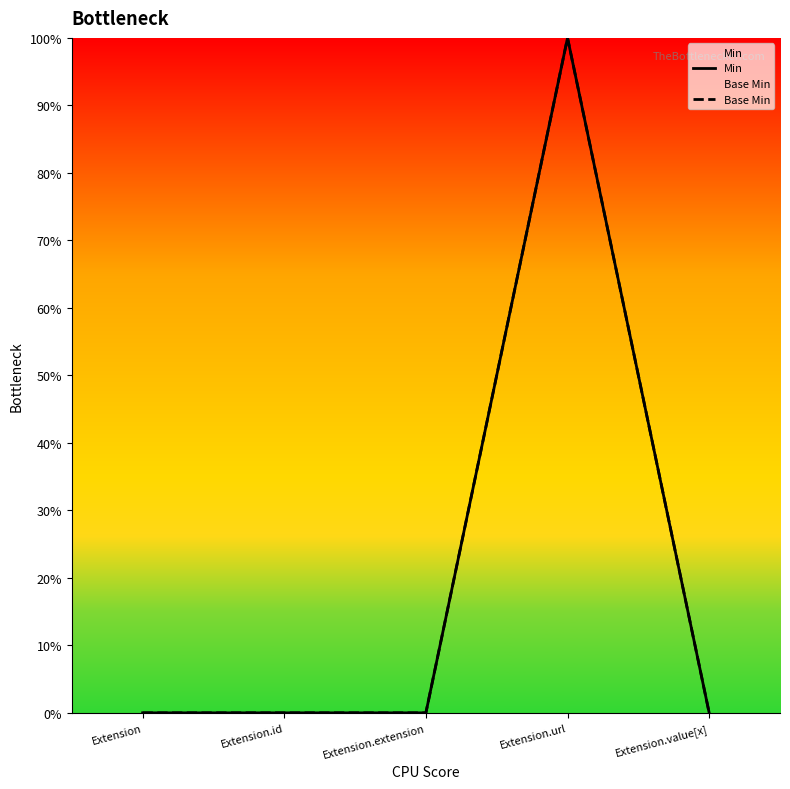

True or false: Base Min and Min intersect in this chart.

False